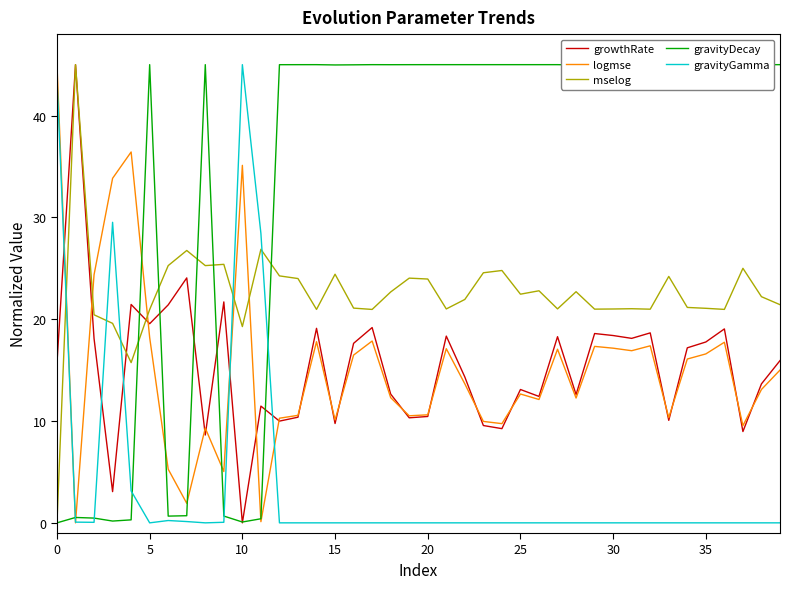

Is this an area chart (filled region under the line)?

No